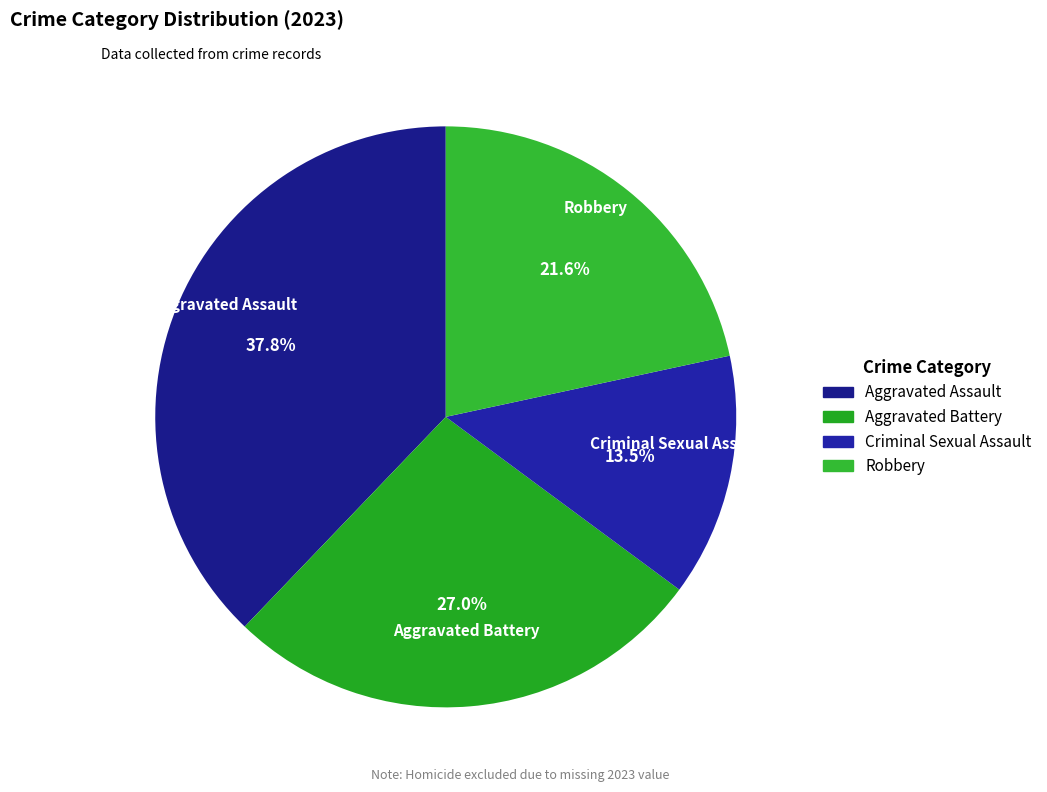

To the nearest percent, what percentage of the pie is Aggravated Battery?

27%